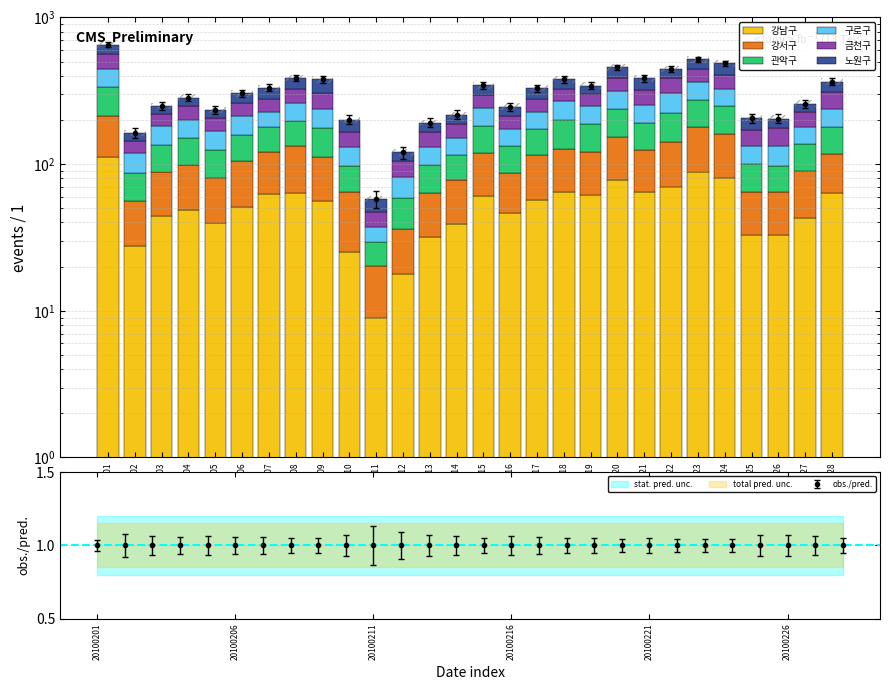

Reading left to right, extract all data points from this chart.

강남구: 20100201=111.6	20100202=27.8	20100203=44.5	20100204=48.8	20100205=39.6	20100206=51.4	20100207=62.4	20100208=63.8	20100209=56.4	20100210=25.1	20100211=9.0	20100212=17.8	20100213=31.9	20100214=39.0	20100215=60.9	20100216=46.7	20100217=57.0	20100218=65.0	20100219=61.6	20100220=78.4	20100221=64.5	20100222=70.0	20100223=89.0	20100224=80.6	20100225=33.0	20100226=33.1	20100227=42.7	20100228=63.6
강서구: 20100201=100.7	20100202=28.3	20100203=43.6	20100204=50.2	20100205=41.0	20100206=53.5	20100207=59.2	20100208=68.6	20100209=55.0	20100210=39.6	20100211=11.1	20100212=18.3	20100213=32.1	20100214=39.1	20100215=57.9	20100216=40.8	20100217=58.1	20100218=62.8	20100219=59.8	20100220=73.6	20100221=61.2	20100222=71.5	20100223=89.5	20100224=79.0	20100225=31.4	20100226=31.4	20100227=47.5	20100228=54.5
관악구: 20100201=121.5	20100202=30.7	20100203=46.6	20100204=52.2	20100205=44.8	20100206=54.0	20100207=56.1	20100208=64.8	20100209=64.9	20100210=33.1	20100211=9.4	20100212=23.1	20100213=35.1	20100214=37.2	20100215=63.0	20100216=45.6	20100217=57.2	20100218=71.5	20100219=66.1	20100220=84.5	20100221=66.4	20100222=80.9	20100223=94.9	20100224=88.2	20100225=35.2	20100226=33.0	20100227=46.2	20100228=61.8
구로구: 20100201=112.8	20100202=31.9	20100203=46.4	20100204=49.4	20100205=44.0	20100206=52.4	20100207=50.5	20100208=62.9	20100209=60.8	20100210=33.8	20100211=8.0	20100212=22.1	20100213=31.9	20100214=35.1	20100215=58.9	20100216=41.7	20100217=54.1	20100218=69.8	20100219=60.3	20100220=78.2	20100221=61.1	20100222=81.0	20100223=89.7	20100224=79.1	20100225=32.6	20100226=36.2	20100227=43.8	20100228=58.2
금천구: 20100201=114.9	20100202=24.4	20100203=38.1	20100204=47.7	20100205=37.4	20100206=48.7	20100207=51.6	20100208=64.6	20100209=68.4	20100210=34.8	20100211=9.9	20100212=23.7	20100213=33.8	20100214=36.3	20100215=53.7	20100216=38.2	20100217=53.1	20100218=58.8	20100219=52.8	20100220=73.8	20100221=65.9	20100222=82.9	20100223=82.2	20100224=78.8	20100225=39.8	20100226=42.8	20100227=46.5	20100228=70.4
노원구: 20100201=88.9	20100202=20.2	20100203=30.2	20100204=36.1	20100205=27.9	20100206=43.8	20100207=51.4	20100208=62.5	20100209=73.1	20100210=34.1	20100211=10.6	20100212=15.1	20100213=26.8	20100214=30.7	20100215=50.0	20100216=33.9	20100217=50.4	20100218=50.9	20100219=42.8	20100220=67.8	20100221=65.3	20100222=57.8	20100223=72.6	20100224=80.4	20100225=34.7	20100226=28.0	20100227=32.3	20100228=57.0